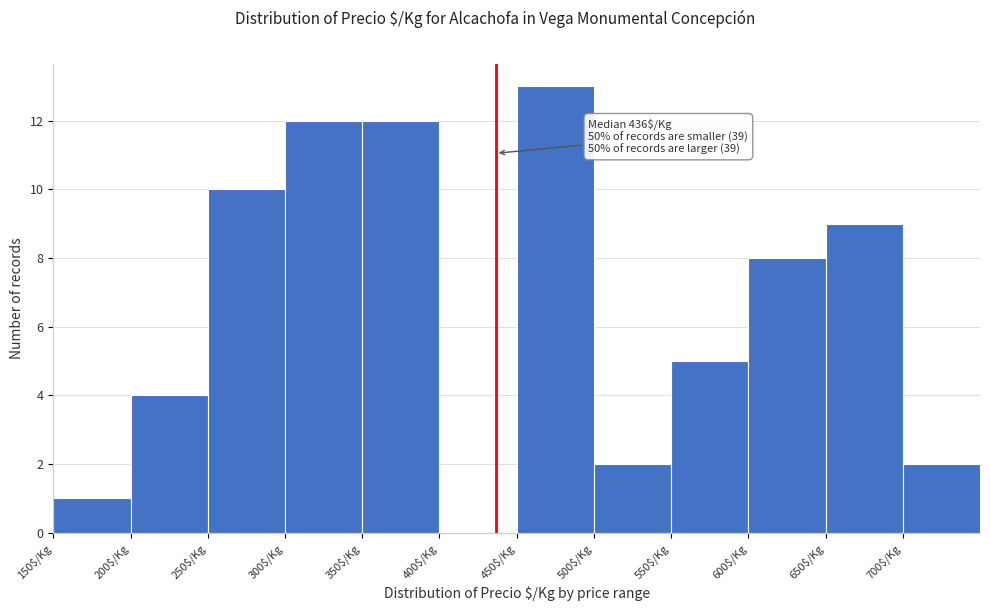

Which range on the x-axis has the tallest bar?

450 to 500